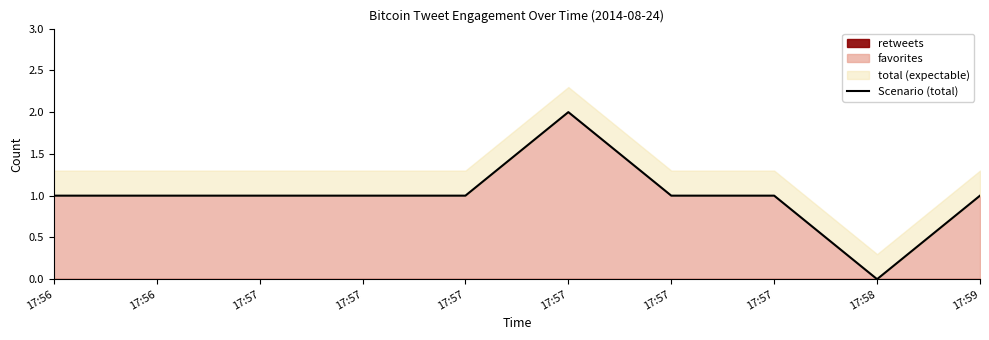

How many values are below 1?

1